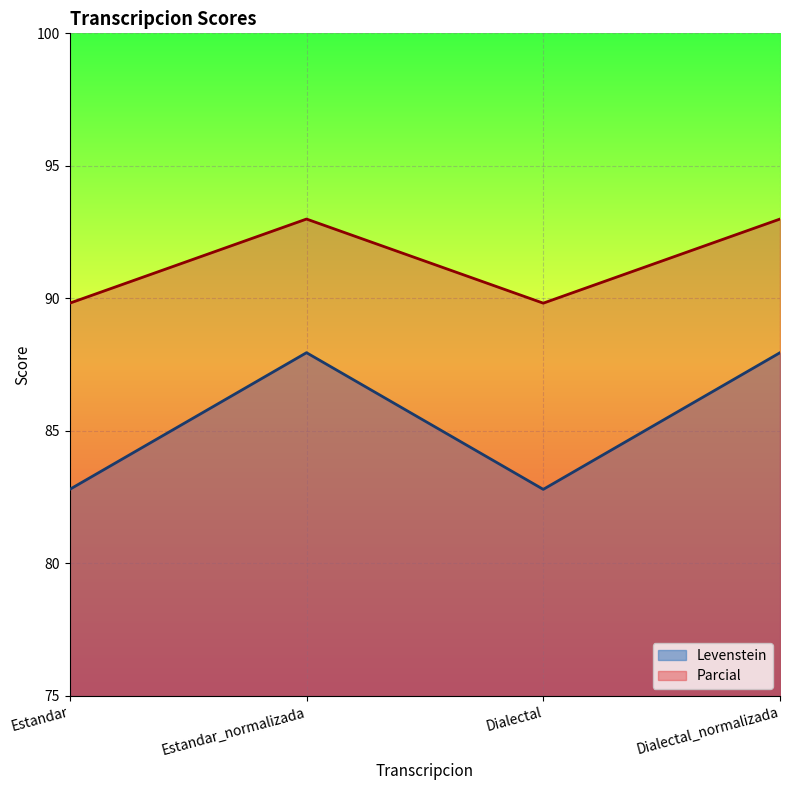

True or false: Parcial and Levenstein cross at least once.

False